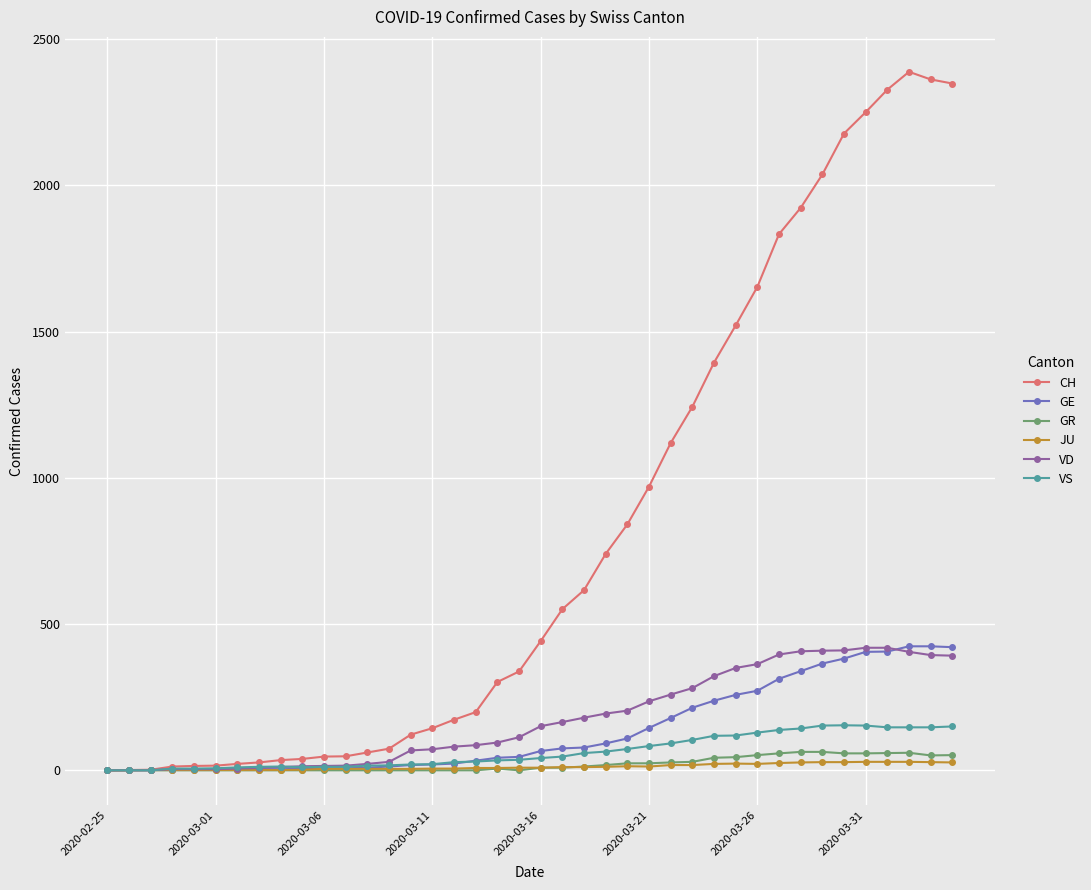

Which series has the largest range (max minus min)?

CH